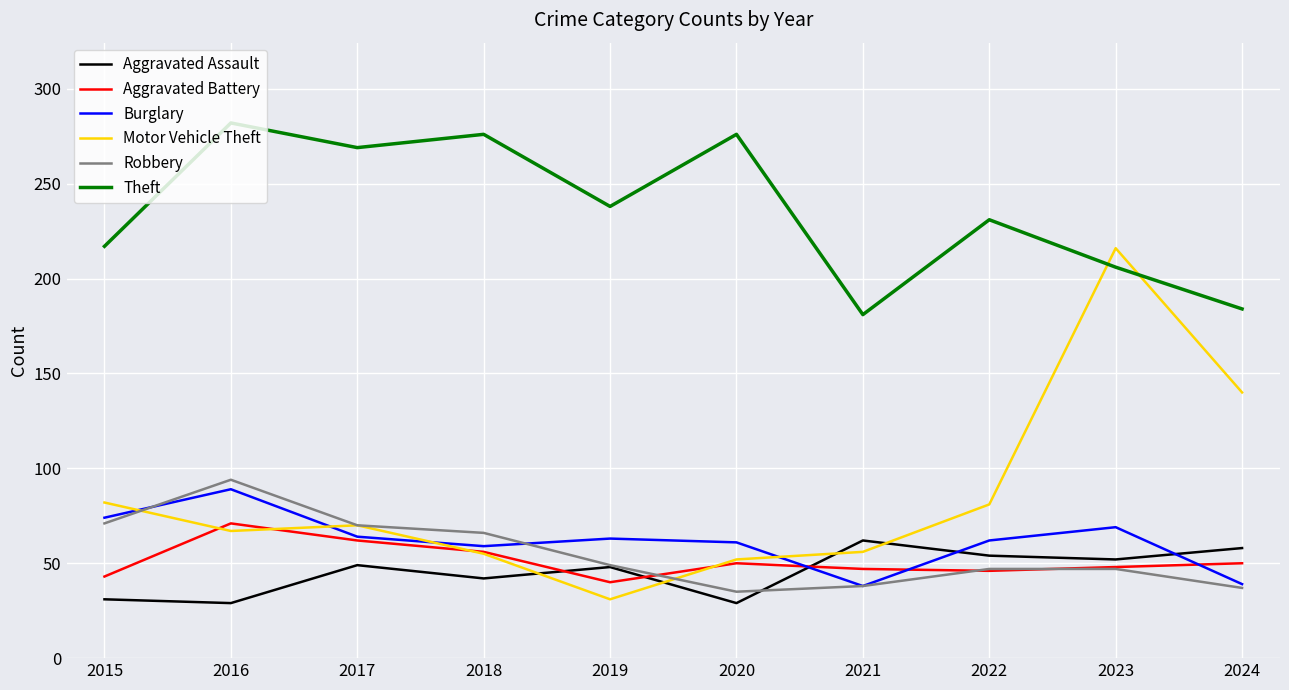

Which series ends up on top after the final intersection of Aggravated Assault and Aggravated Battery?

Aggravated Assault